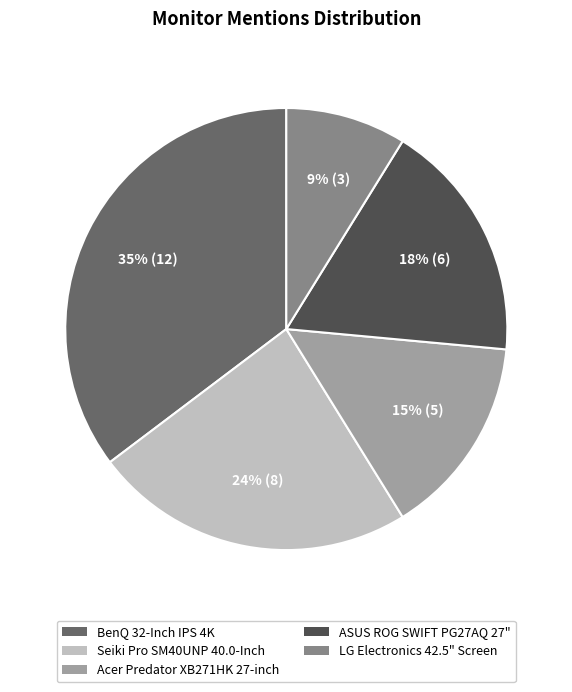

To the nearest percent, what percentage of the pie is Acer Predator XB271HK 27-inch?

15%